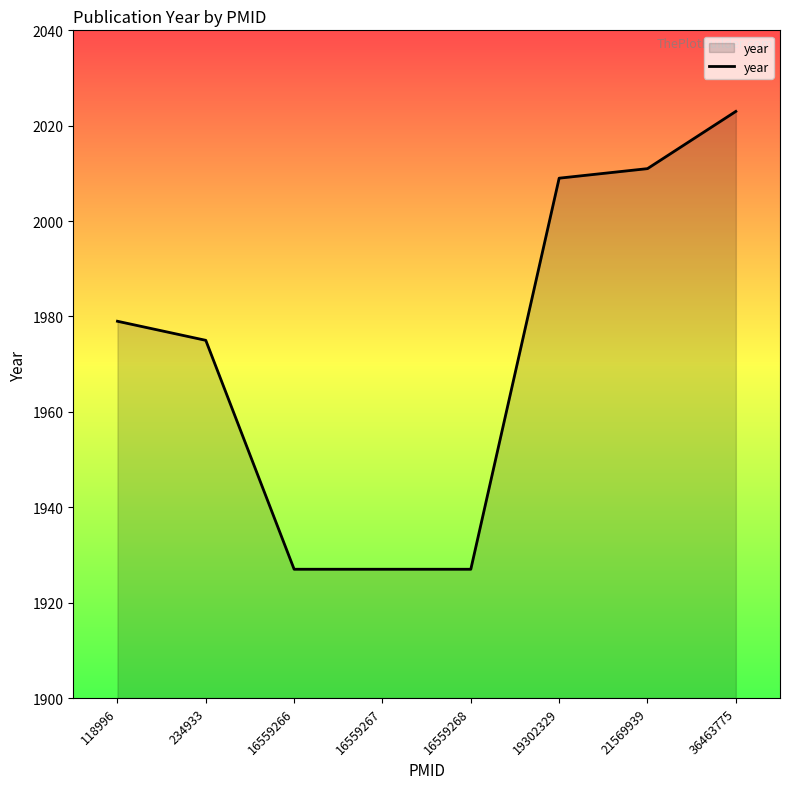

What is the maximum value shown in the chart?

2023